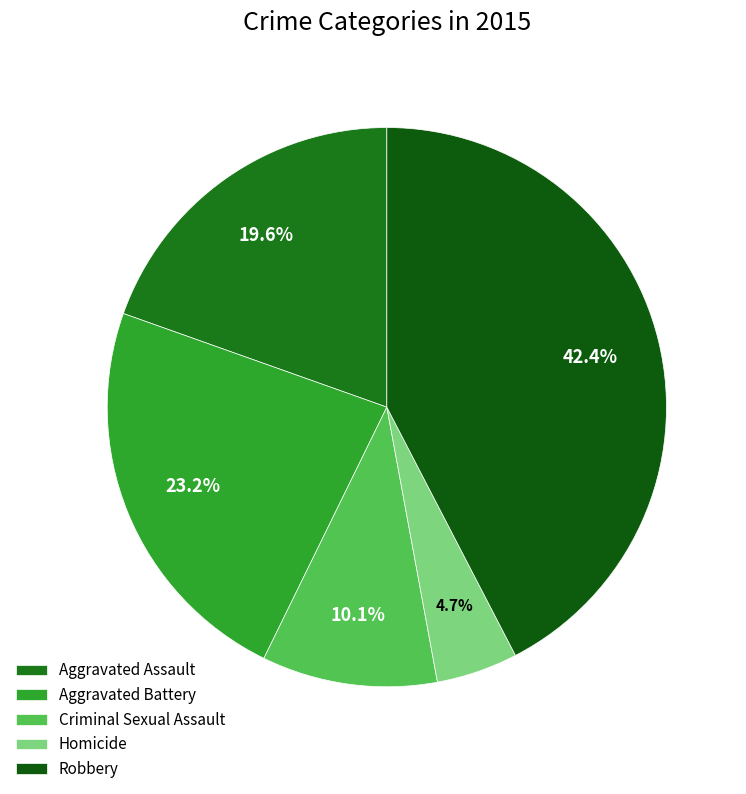

Is Robbery the majority of the pie?

No